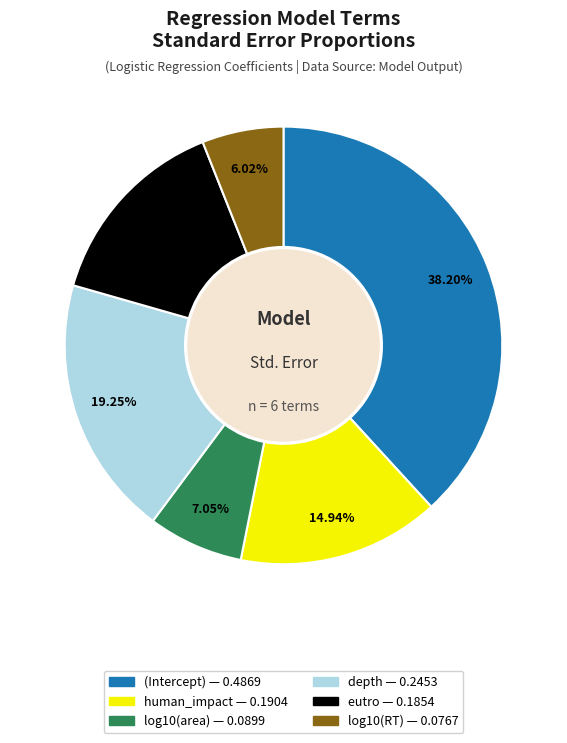

Is it true that log10(RT) is 6% of the pie?

True